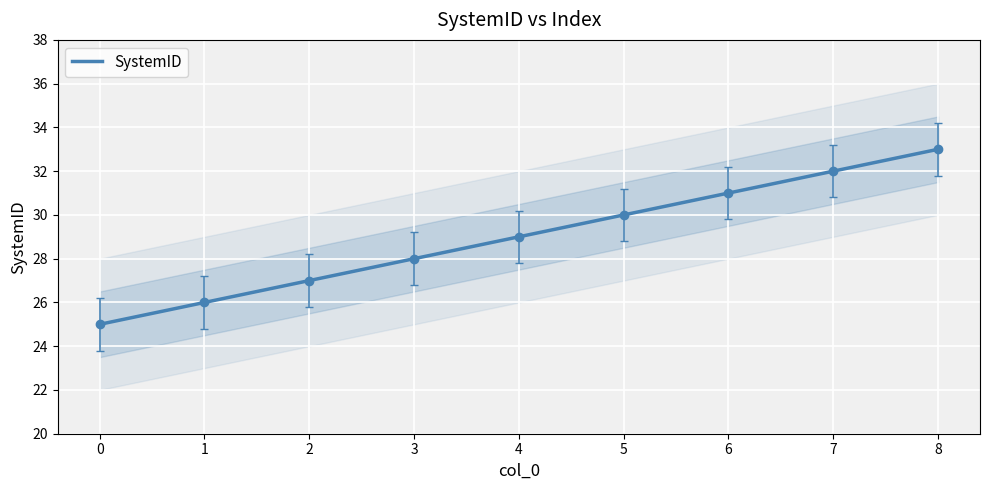

What is the value of the 8th point from the left?

32